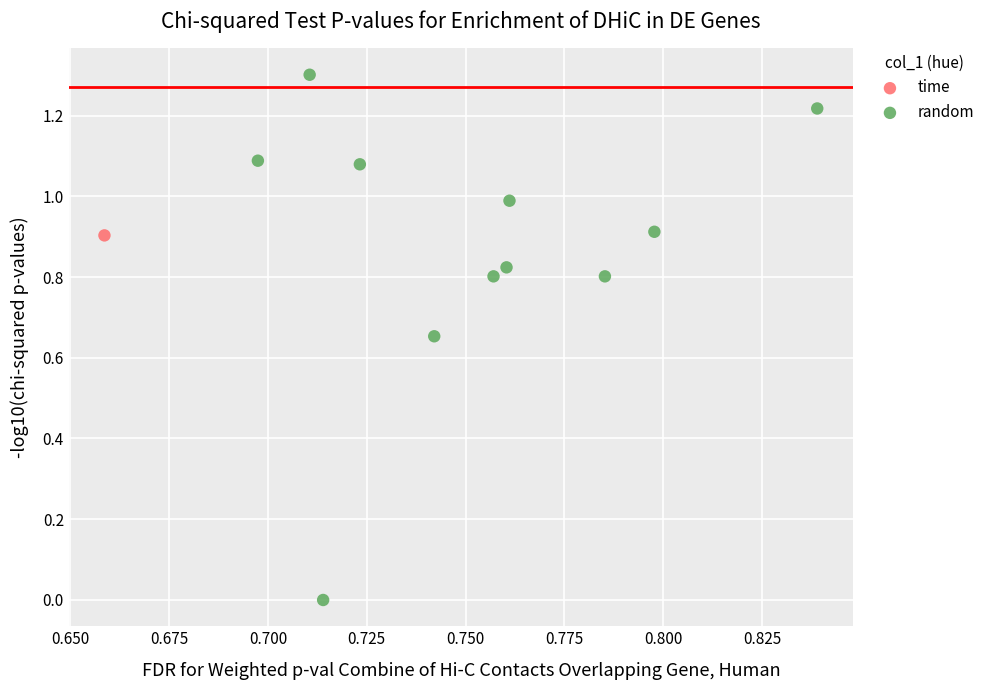

What are all the series names shown in the legend?

time, random